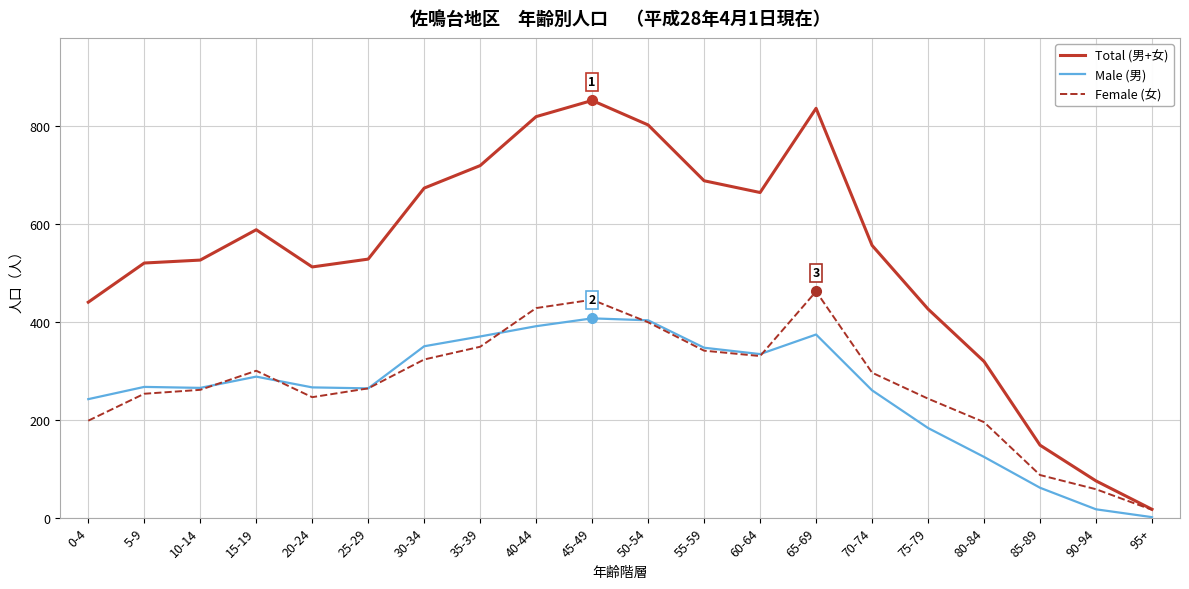

What position from the right is 80-84?

4